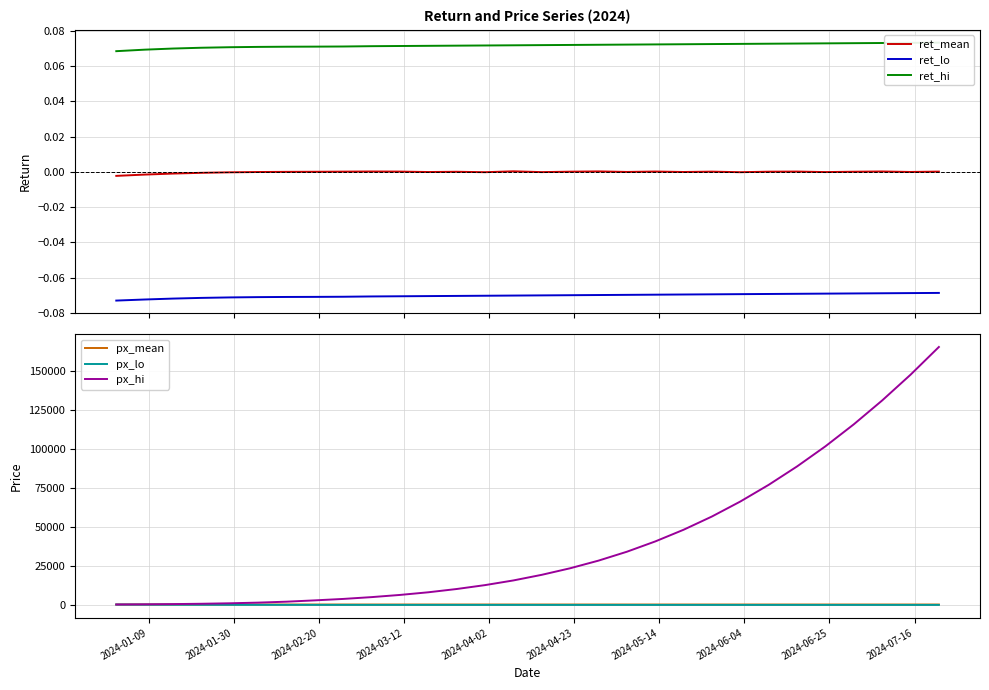

How many data points does each series have?

30